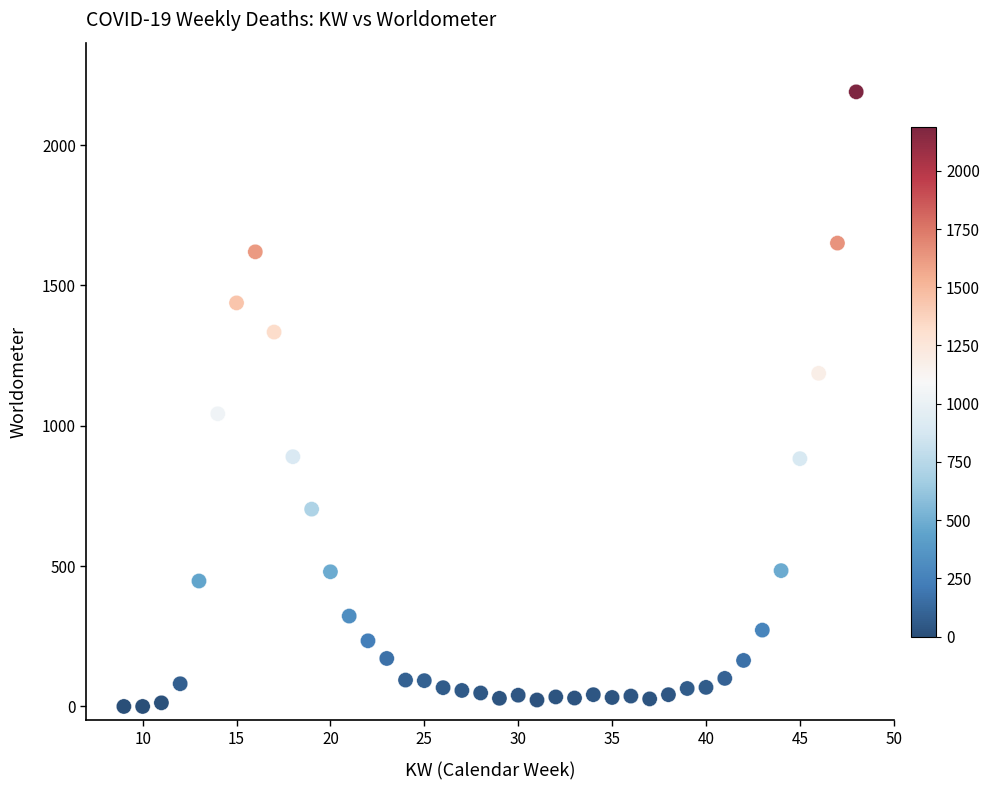

What Y value in the scatter plot is closest to 1095?

1043